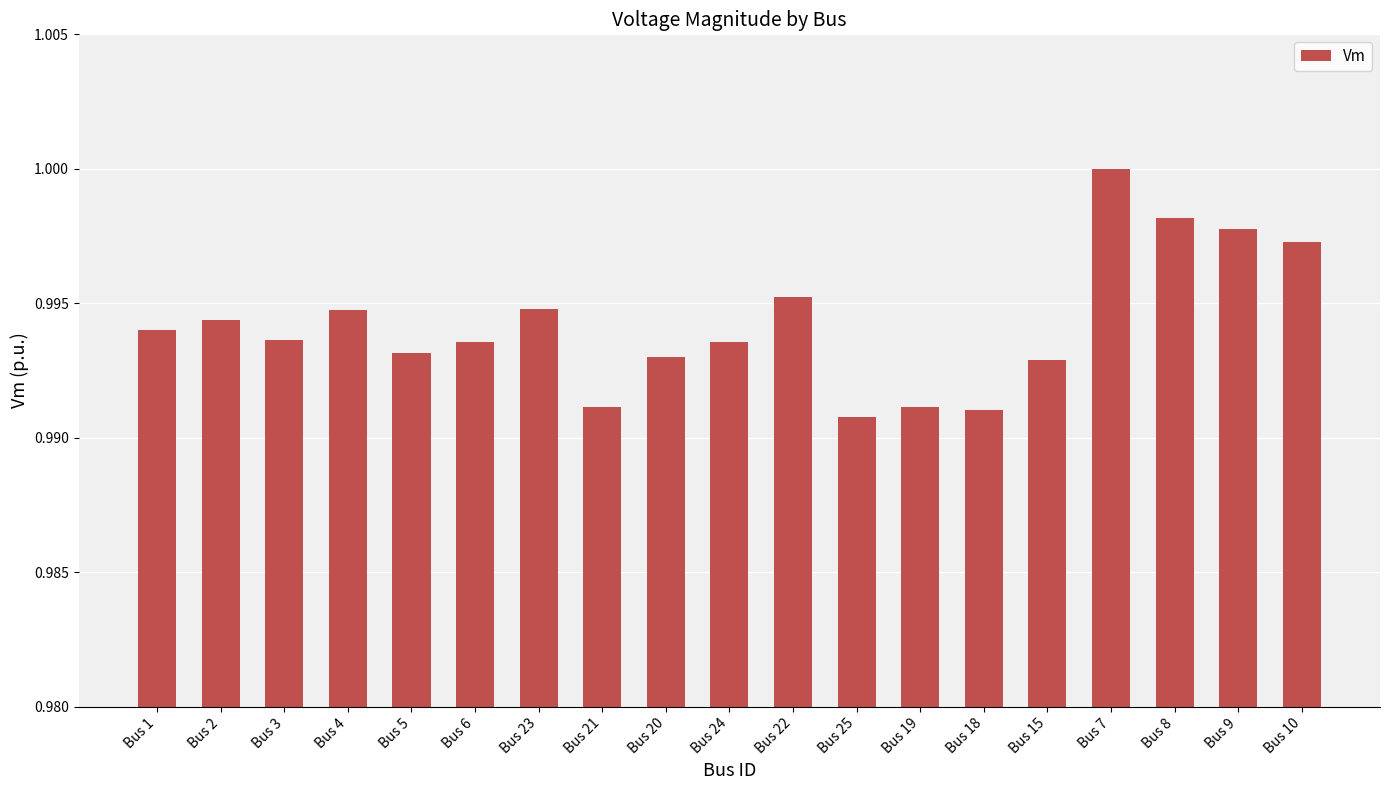

What is the sum of all values?

18.9